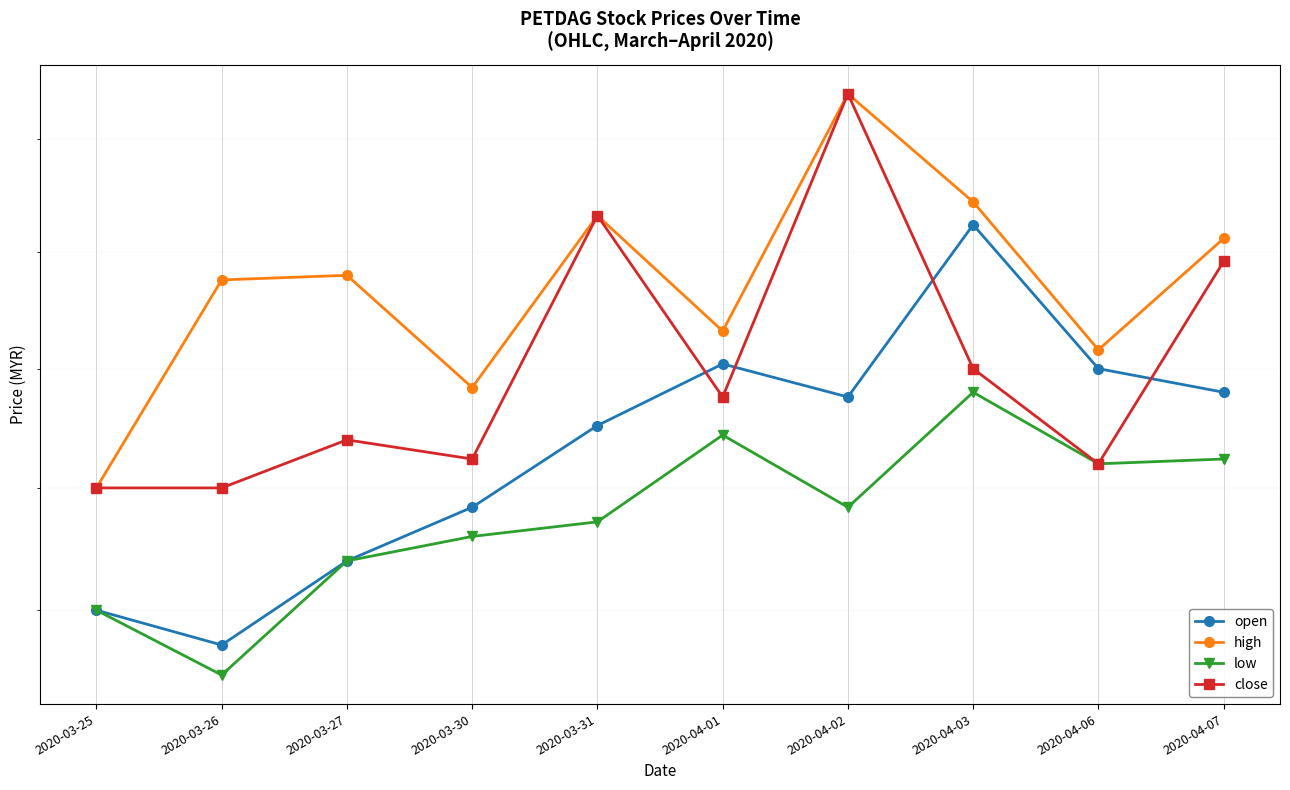

Which series has the largest total across all categories?

high